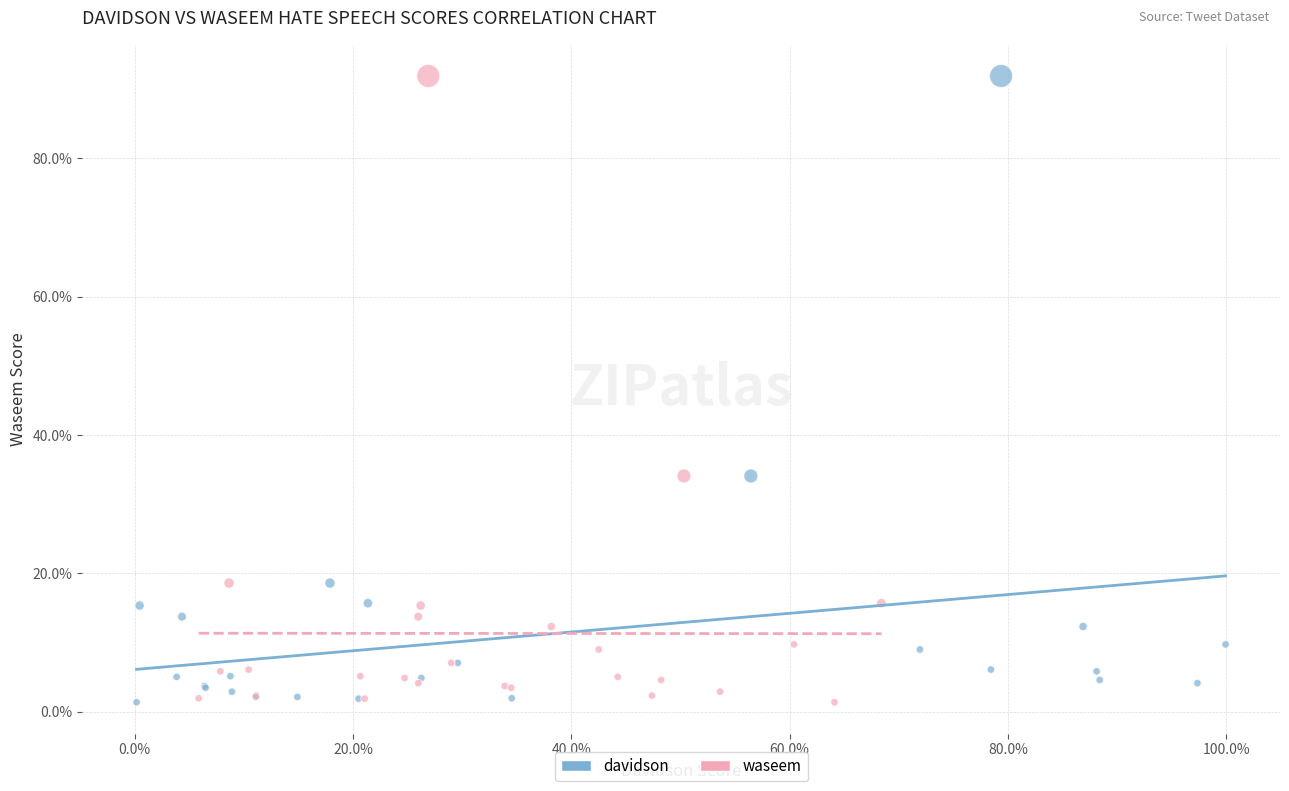

What are all the series names shown in the legend?

davidson, waseem